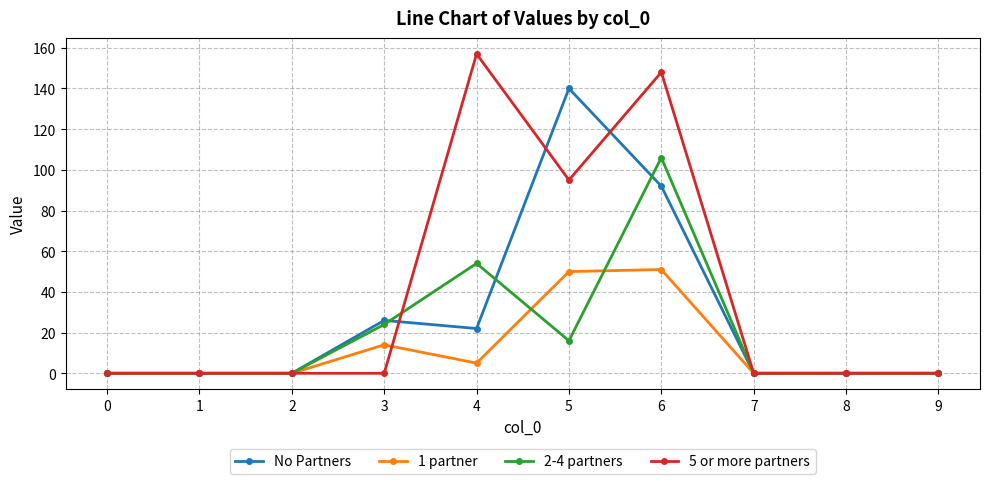

True or false: 1 partner has a value of 14 at 3.

True